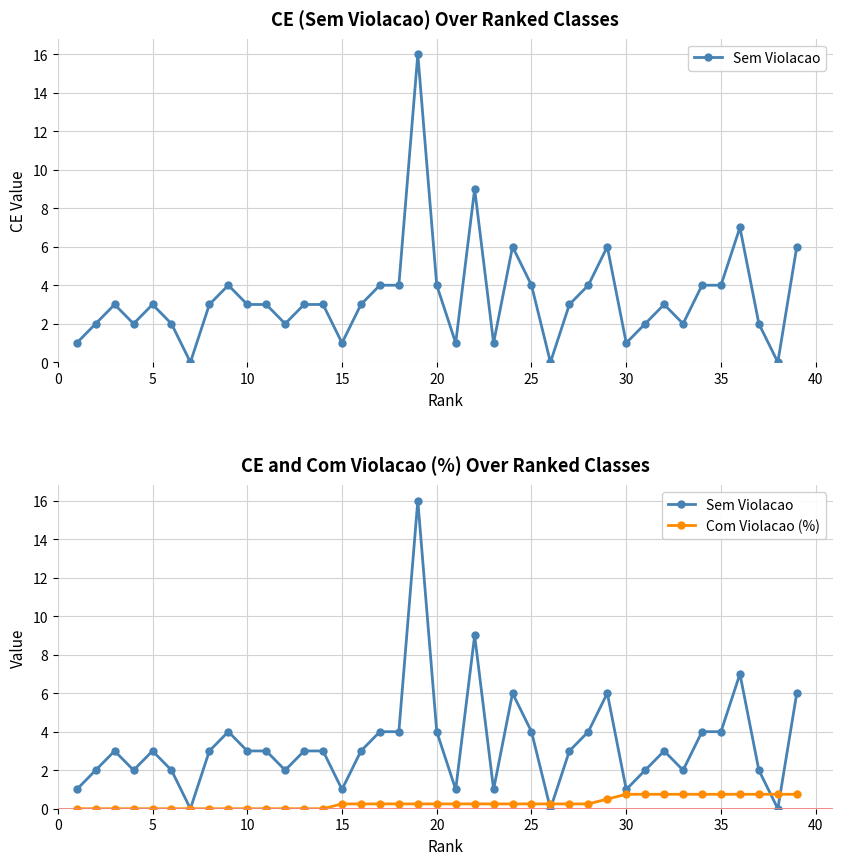

How many lines are shown in the chart?

2